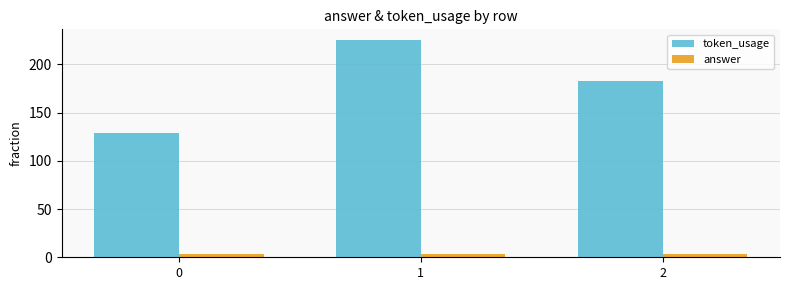

The value of answer at 2 is 3. True or false?

True